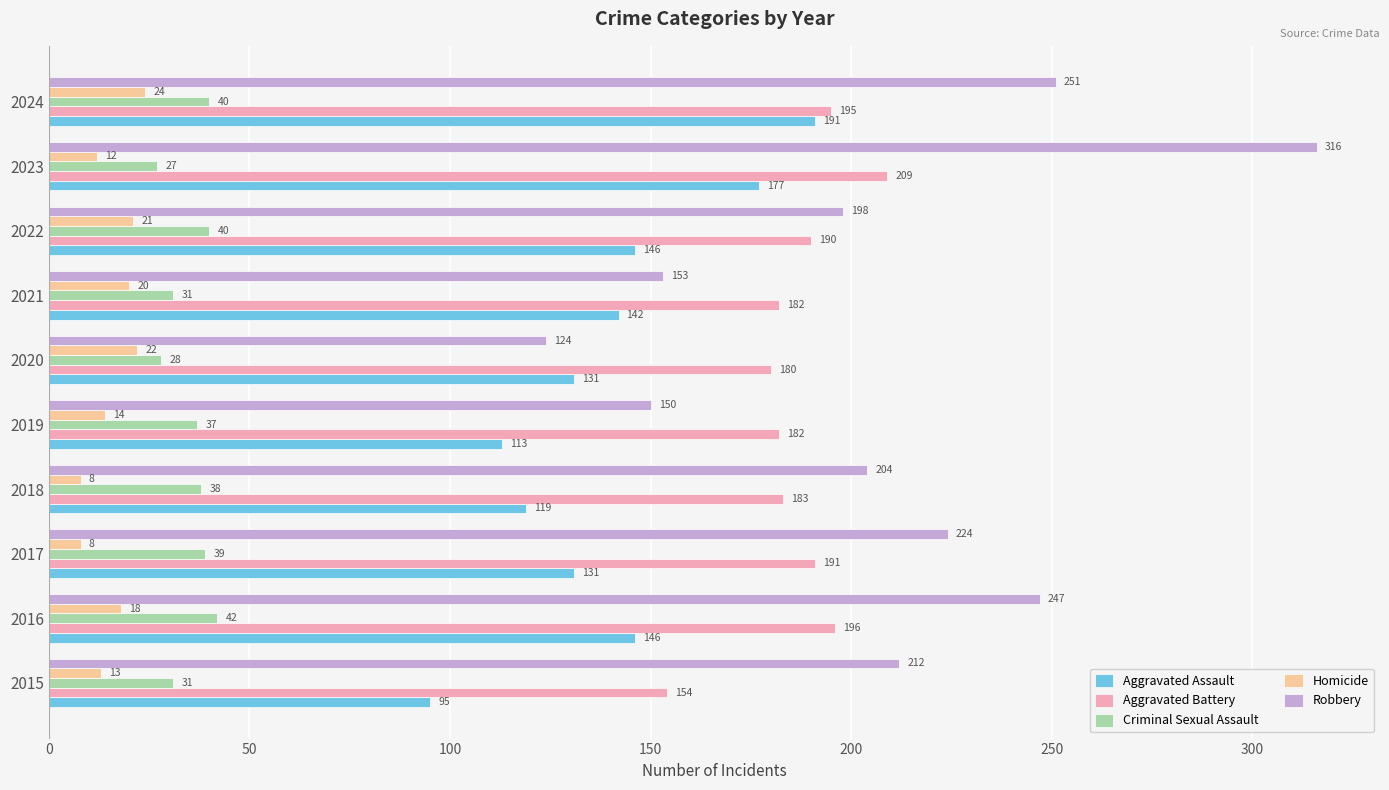

How many series are shown in this chart?

5